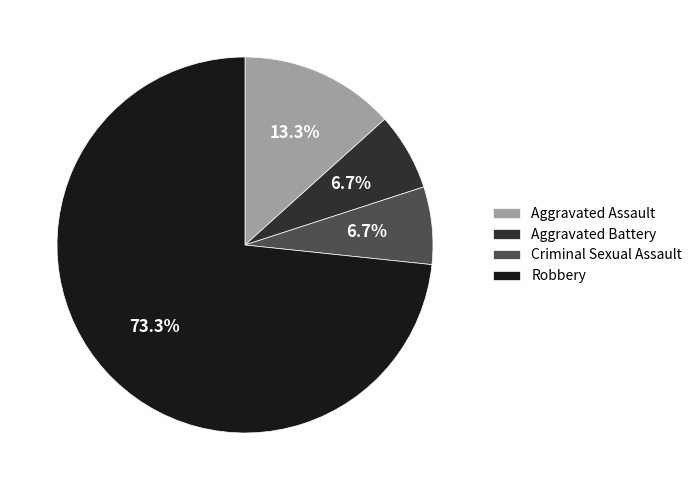

To the nearest percent, what portion does Aggravated Assault represent?

13%